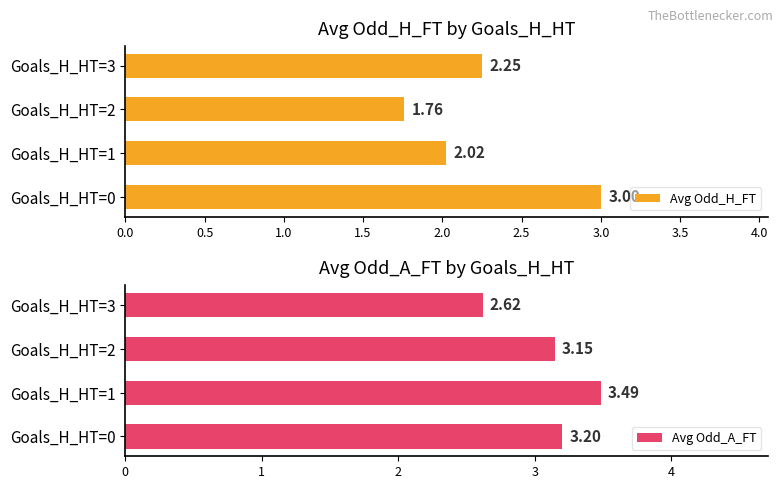

What is the sum of the Avg Odd_H_FT values at Goals_H_HT=2 and Goals_H_HT=3?

4.0